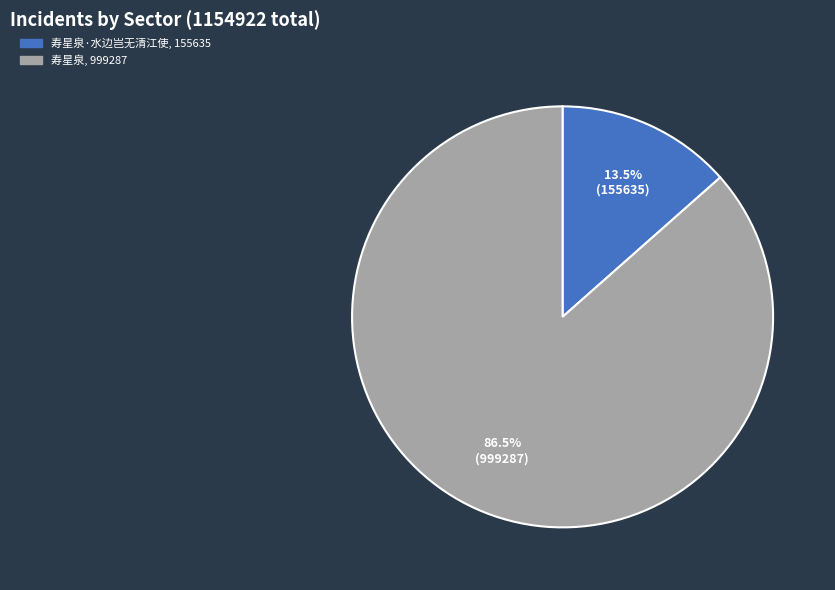

Is there any slice that represents more than half of the pie?

Yes